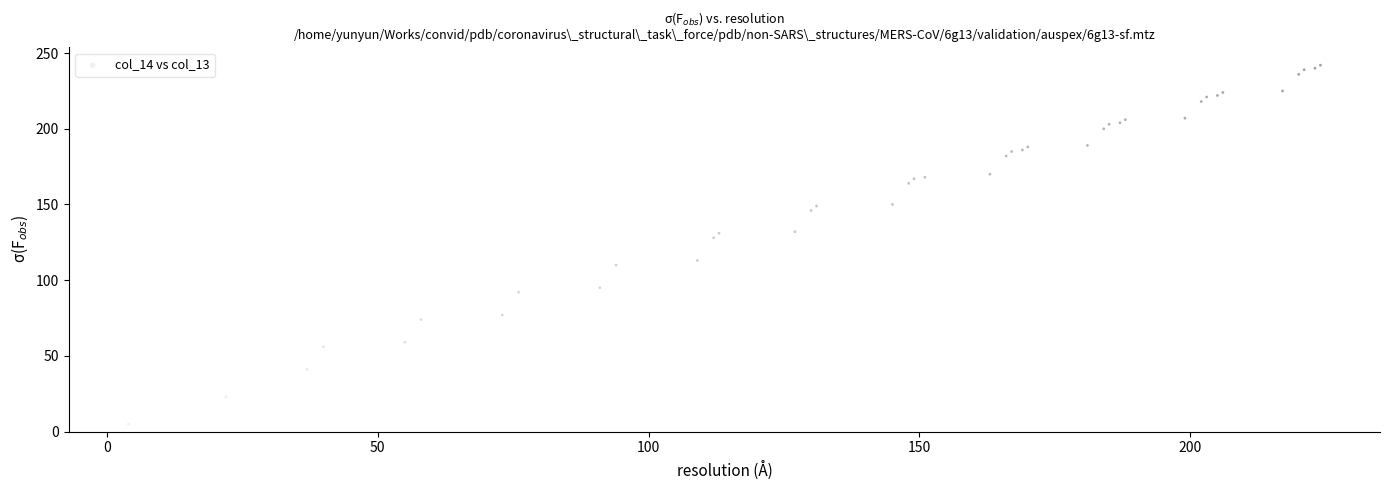

What Y value in the scatter plot is closest to 123?

128